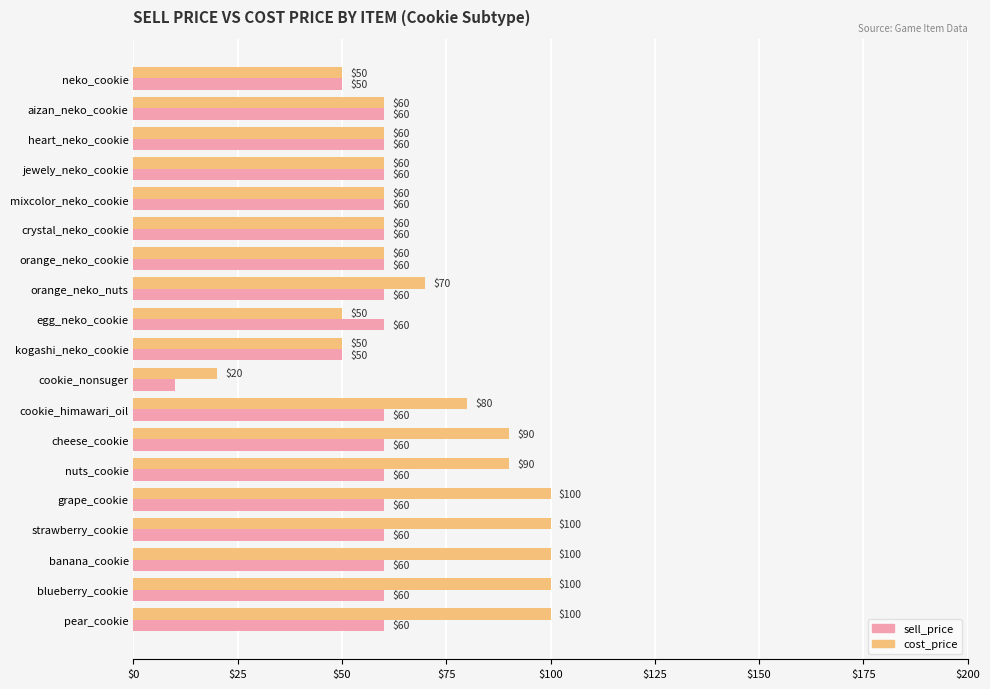

Which series has the largest total across all categories?

cost_price